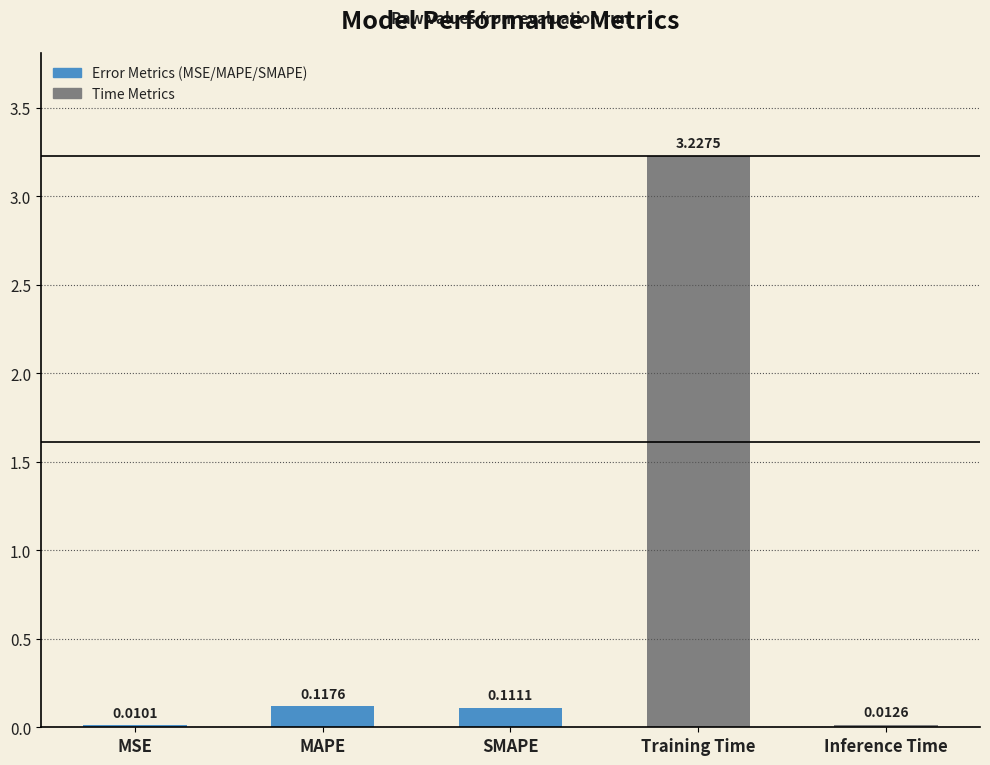

Where is the data nearest to the value 1?

MAPE